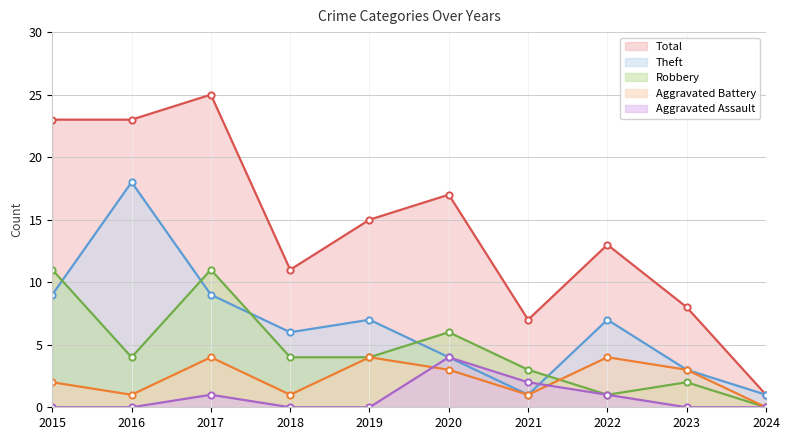

Does the chart have visible grid lines?

Yes